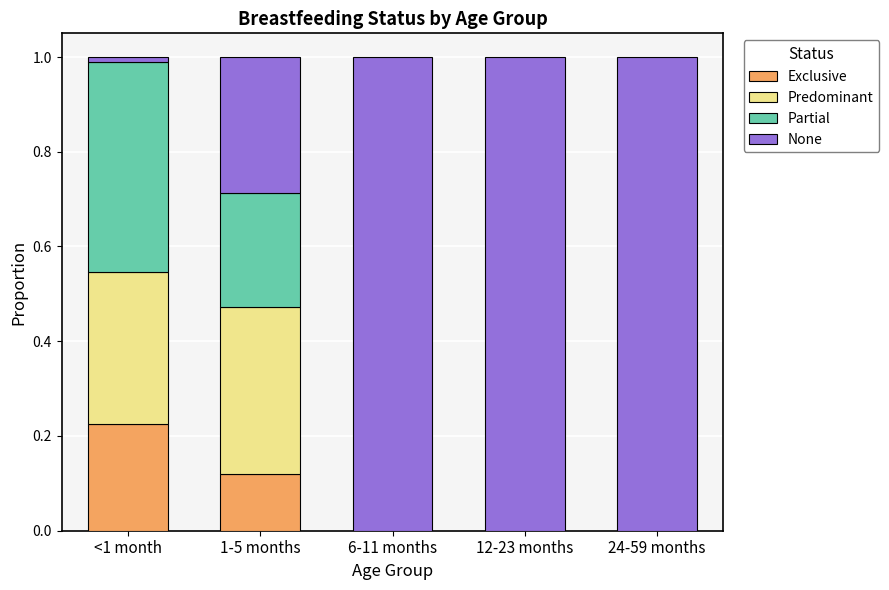

At which label does Exclusive reach its peak?

<1 month